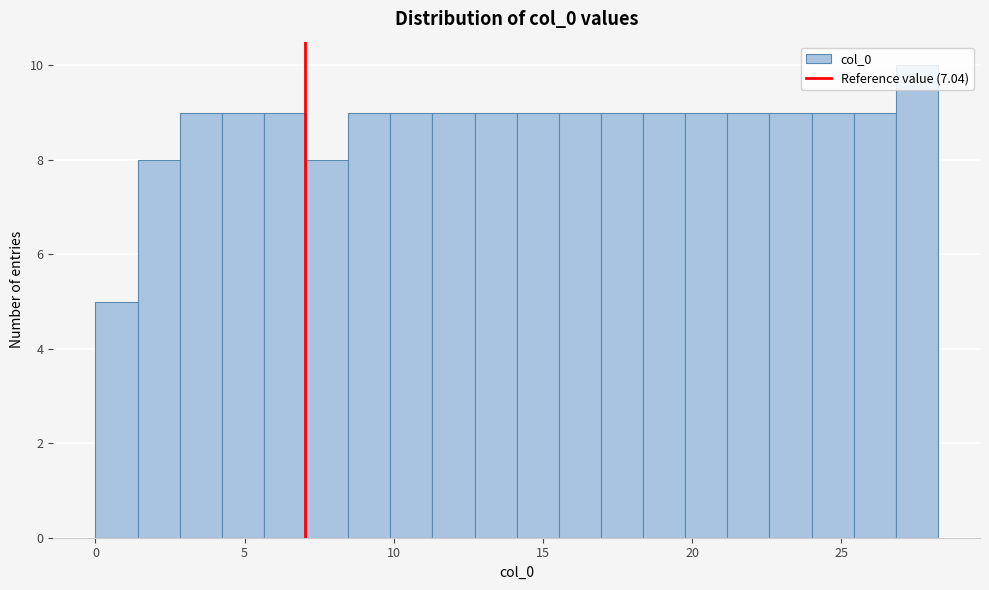

Around what value on the x-axis is the tallest bar? Give the approximate position of its centre, as read against the axis.

27.5